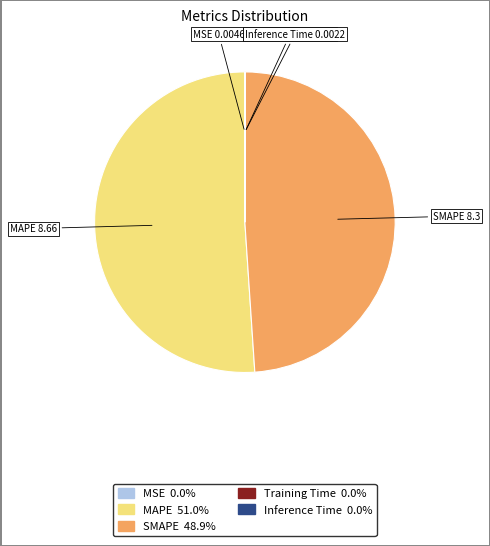

What is the largest slice in the pie chart?

MAPE